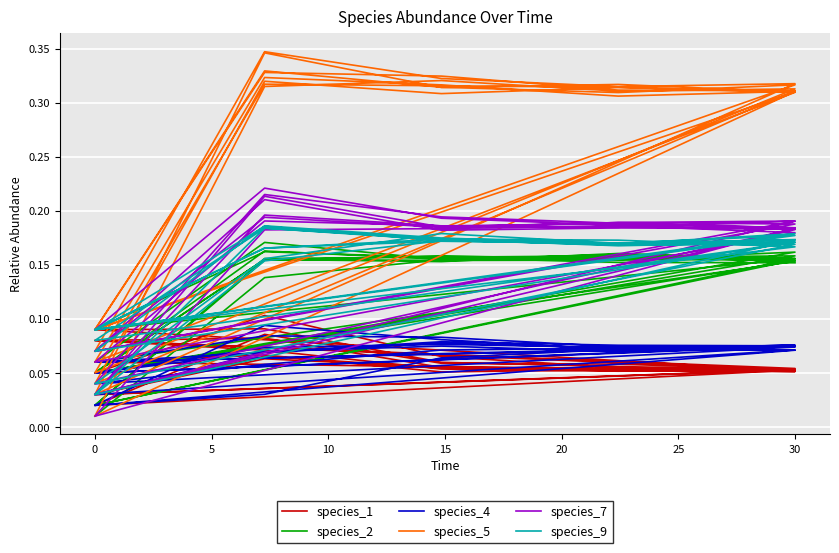

What are all the series names shown in the legend?

species_1, species_2, species_4, species_5, species_7, species_9